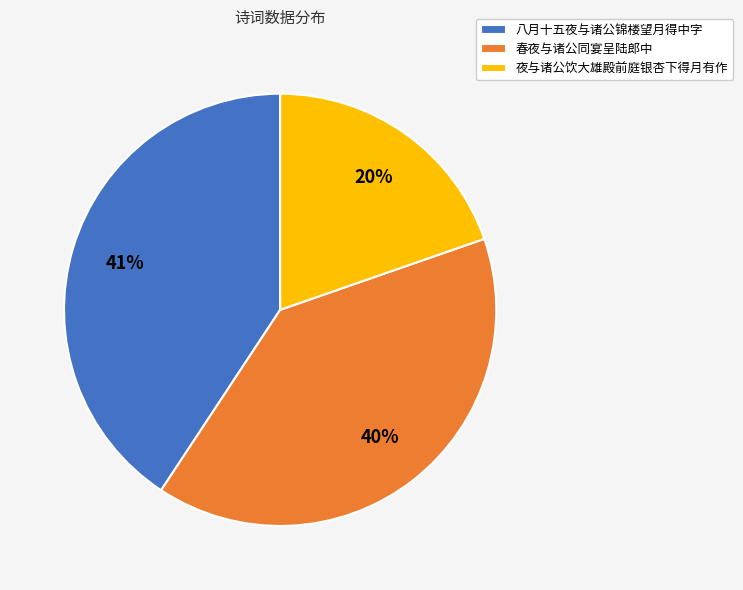

To the nearest percent, what portion does 夜与诸公饮大雄殿前庭银杏下得月有作 represent?

20%